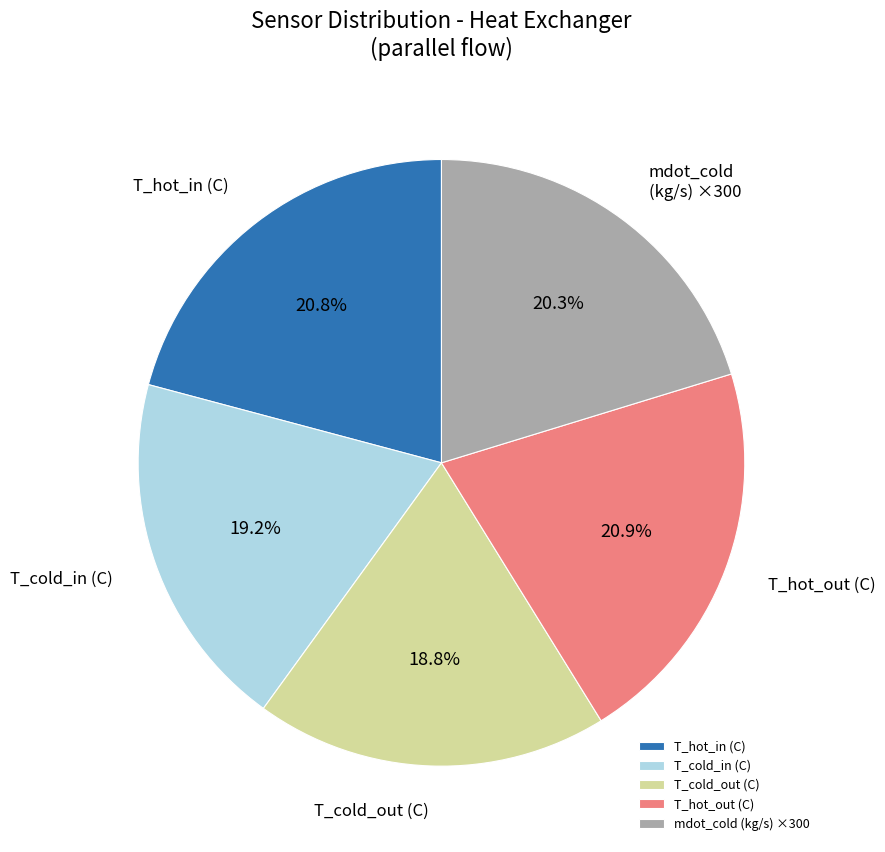

Between T_cold_out (C) and T_hot_in (C), which is larger?

T_hot_in (C)